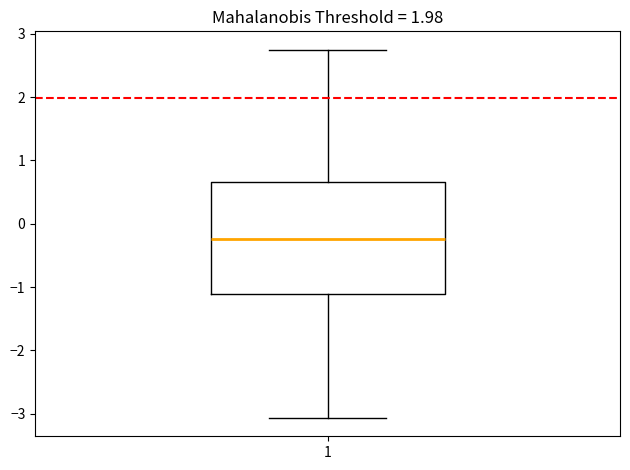

Read this box plot against the y-axis: the position of the median line, the range covered by the box, and the ends of both whiskers. The values are not printed on the chart, so give them approximately, as read against the axis.

median -0.2, box -1.1 to 0.7, whiskers -3.1 to 2.7